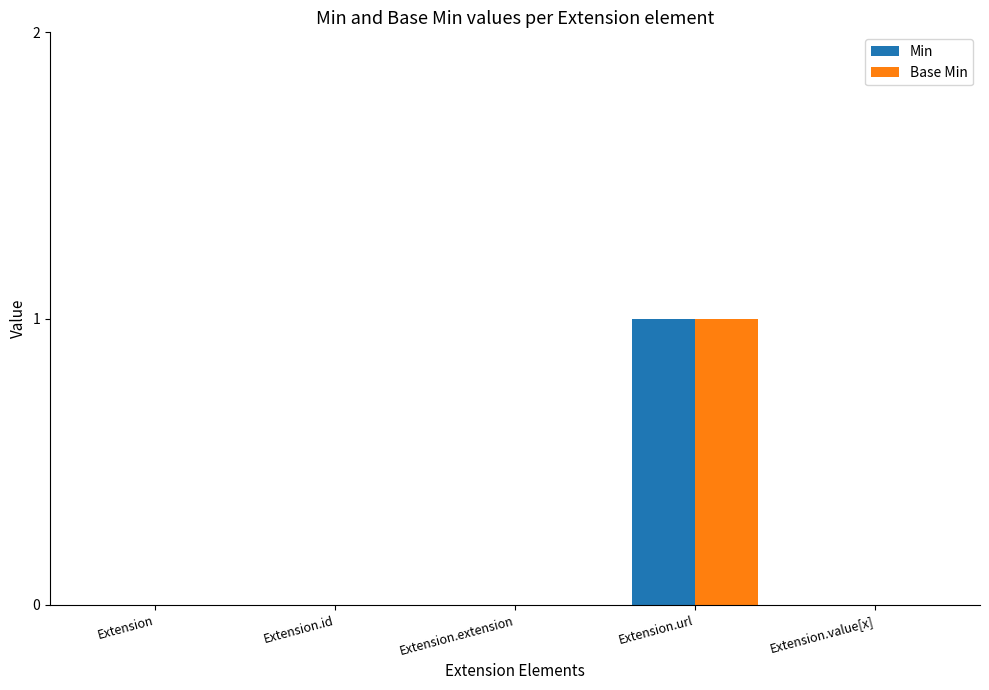

Is it true that Min equals 0 at Extension.extension?

True